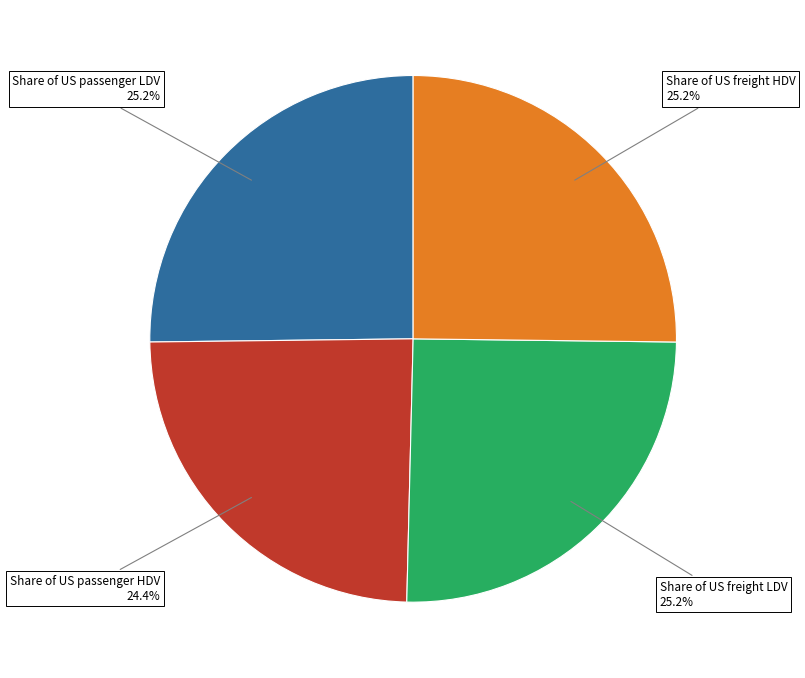

What percentage is the Share of US passenger HDV slice, to the nearest percent?

24%